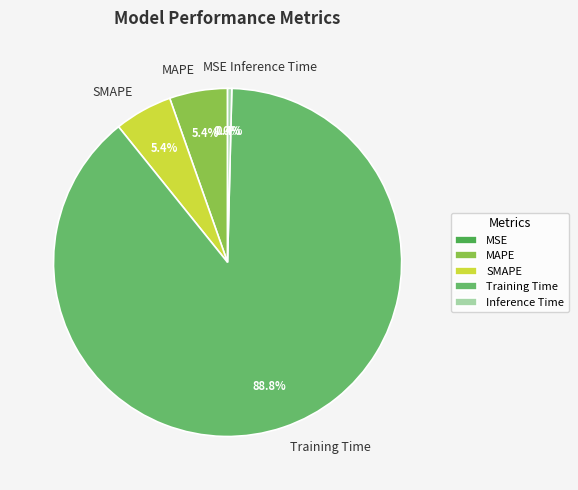

How much of the chart is everything except MAPE?

94.6%